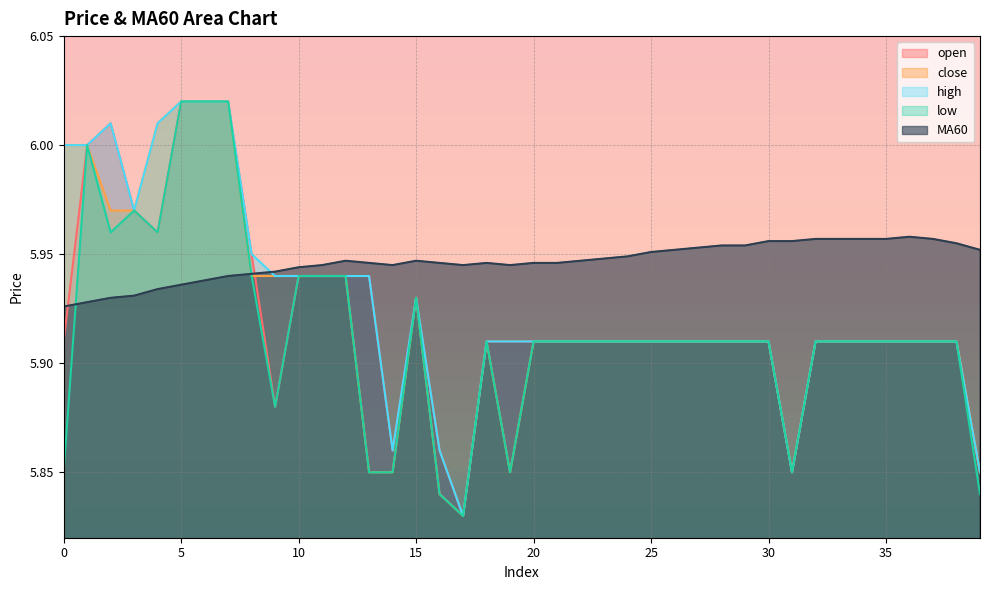

Reading left to right, what are all the values shown in this chart?

open: 0=5.9	1=6.0	2=6.0	3=6.0	4=6.0	5=6.0	6=6.0	7=6.0	8=6.0	9=5.9	10=5.9	11=5.9	12=5.9	13=5.9	14=5.9	15=5.9	16=5.9	17=5.8	18=5.9	19=5.9	20=5.9	21=5.9	22=5.9	23=5.9	24=5.9	25=5.9	26=5.9	27=5.9	28=5.9	29=5.9	30=5.9	31=5.8	32=5.9	33=5.9	34=5.9	35=5.9	36=5.9	37=5.9	38=5.9	39=5.8
close: 0=6.0	1=6.0	2=6.0	3=6.0	4=6.0	5=6.0	6=6.0	7=6.0	8=5.9	9=5.9	10=5.9	11=5.9	12=5.9	13=5.8	14=5.8	15=5.9	16=5.8	17=5.8	18=5.9	19=5.8	20=5.9	21=5.9	22=5.9	23=5.9	24=5.9	25=5.9	26=5.9	27=5.9	28=5.9	29=5.9	30=5.9	31=5.8	32=5.9	33=5.9	34=5.9	35=5.9	36=5.9	37=5.9	38=5.9	39=5.8
high: 0=6.0	1=6.0	2=6.0	3=6.0	4=6.0	5=6.0	6=6.0	7=6.0	8=6.0	9=5.9	10=5.9	11=5.9	12=5.9	13=5.9	14=5.9	15=5.9	16=5.9	17=5.8	18=5.9	19=5.9	20=5.9	21=5.9	22=5.9	23=5.9	24=5.9	25=5.9	26=5.9	27=5.9	28=5.9	29=5.9	30=5.9	31=5.8	32=5.9	33=5.9	34=5.9	35=5.9	36=5.9	37=5.9	38=5.9	39=5.8
low: 0=5.8	1=6.0	2=6.0	3=6.0	4=6.0	5=6.0	6=6.0	7=6.0	8=5.9	9=5.9	10=5.9	11=5.9	12=5.9	13=5.8	14=5.8	15=5.9	16=5.8	17=5.8	18=5.9	19=5.8	20=5.9	21=5.9	22=5.9	23=5.9	24=5.9	25=5.9	26=5.9	27=5.9	28=5.9	29=5.9	30=5.9	31=5.8	32=5.9	33=5.9	34=5.9	35=5.9	36=5.9	37=5.9	38=5.9	39=5.8
MA60: 0=5.9	1=5.9	2=5.9	3=5.9	4=5.9	5=5.9	6=5.9	7=5.9	8=5.9	9=5.9	10=5.9	11=5.9	12=5.9	13=5.9	14=5.9	15=5.9	16=5.9	17=5.9	18=5.9	19=5.9	20=5.9	21=5.9	22=5.9	23=5.9	24=5.9	25=6.0	26=6.0	27=6.0	28=6.0	29=6.0	30=6.0	31=6.0	32=6.0	33=6.0	34=6.0	35=6.0	36=6.0	37=6.0	38=6.0	39=6.0